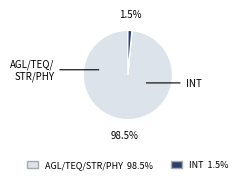

Is there a majority slice in this chart?

Yes